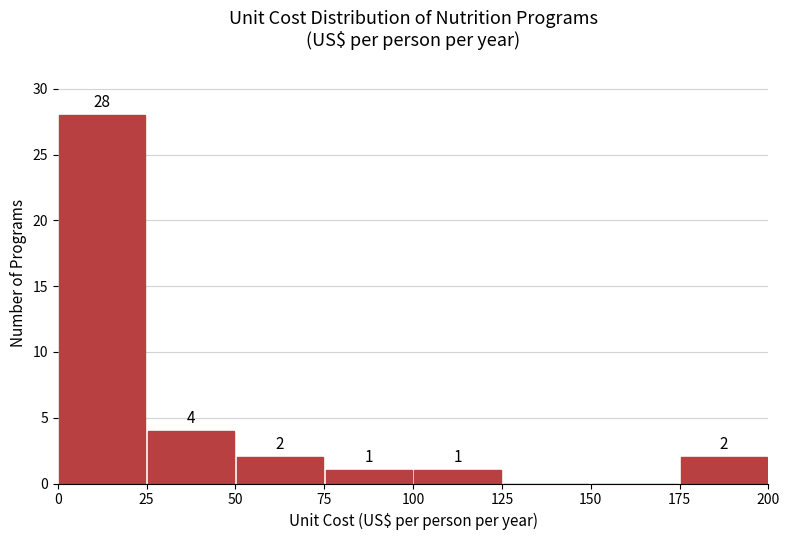

Which range on the x-axis has the tallest bar?

0 to 25